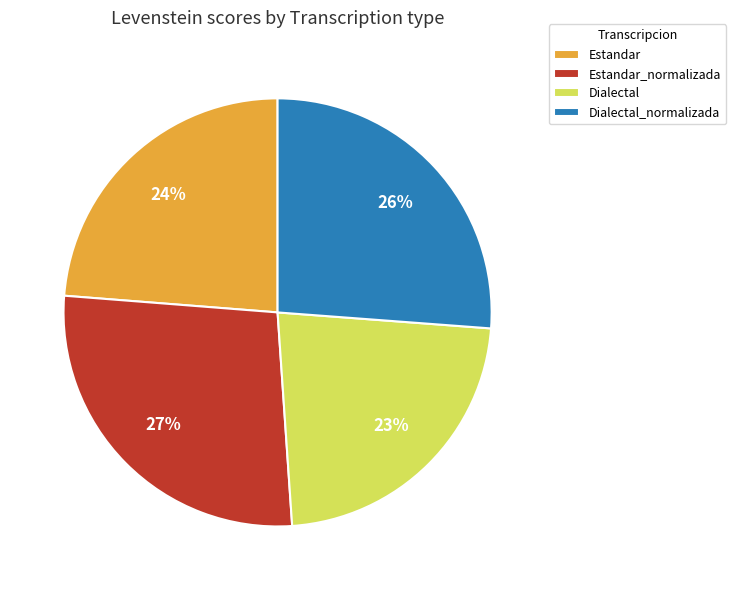

To the nearest percent, what is the combined percentage of Dialectal_normalizada and Estandar?

50%